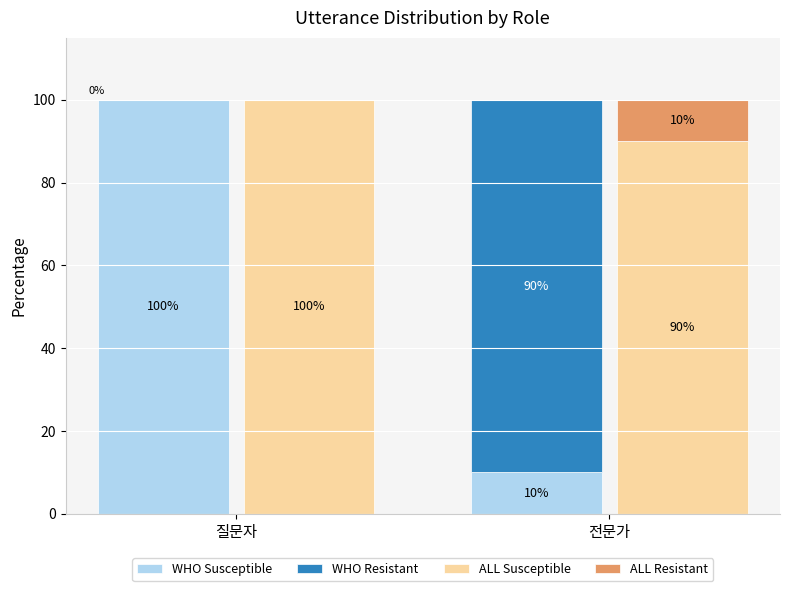

Which has a higher value, 질문자 or 전문가?

질문자